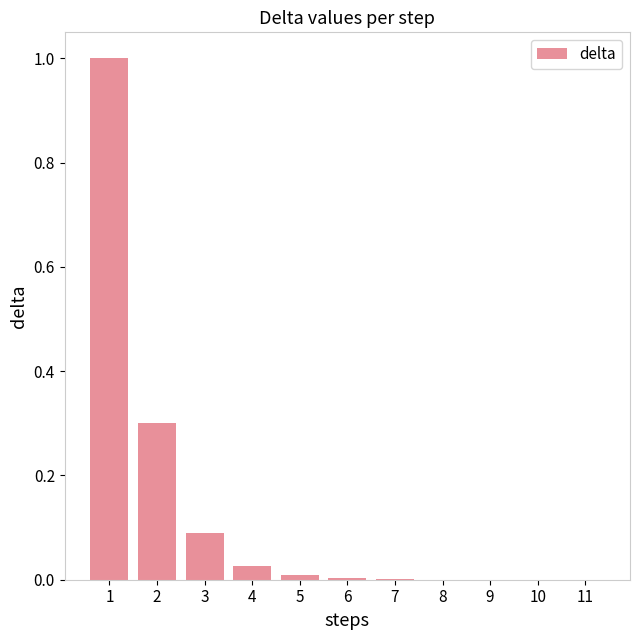

The value at 5 is 0.0. True or false?

True